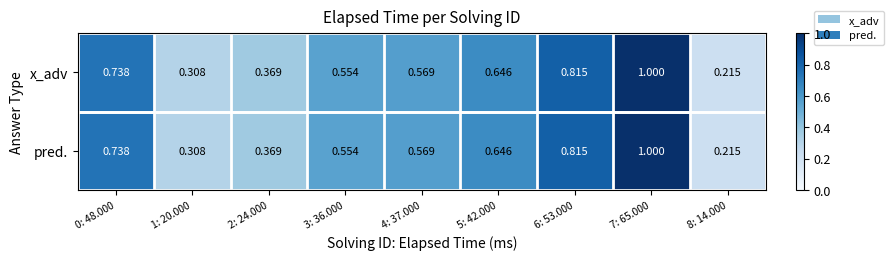

Is the value of x_adv at 7: 65.000 greater than the value of pred. at 0: 48.000?

Yes